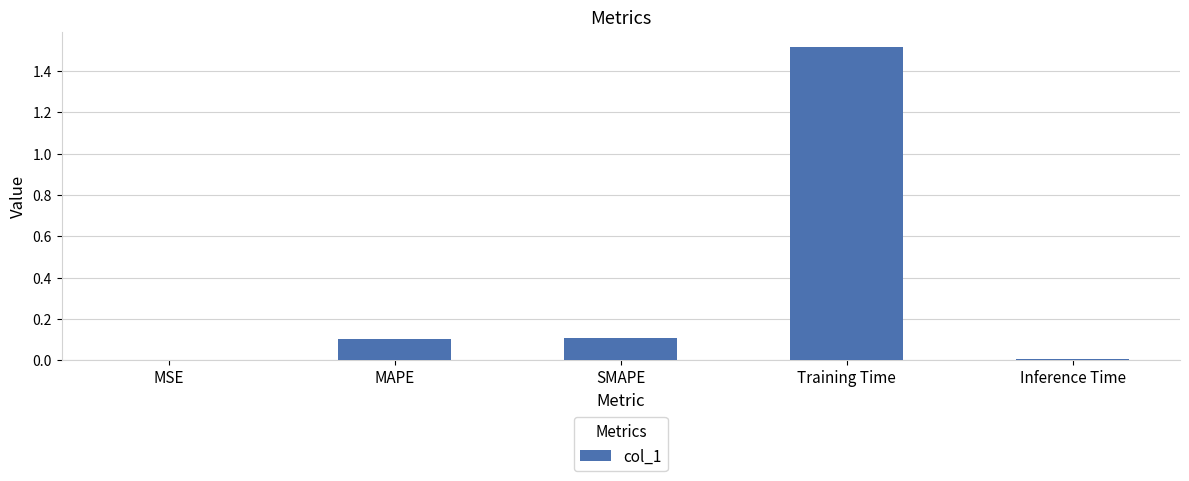

The chart shows a value of 1.5 at Training Time. True or false?

True